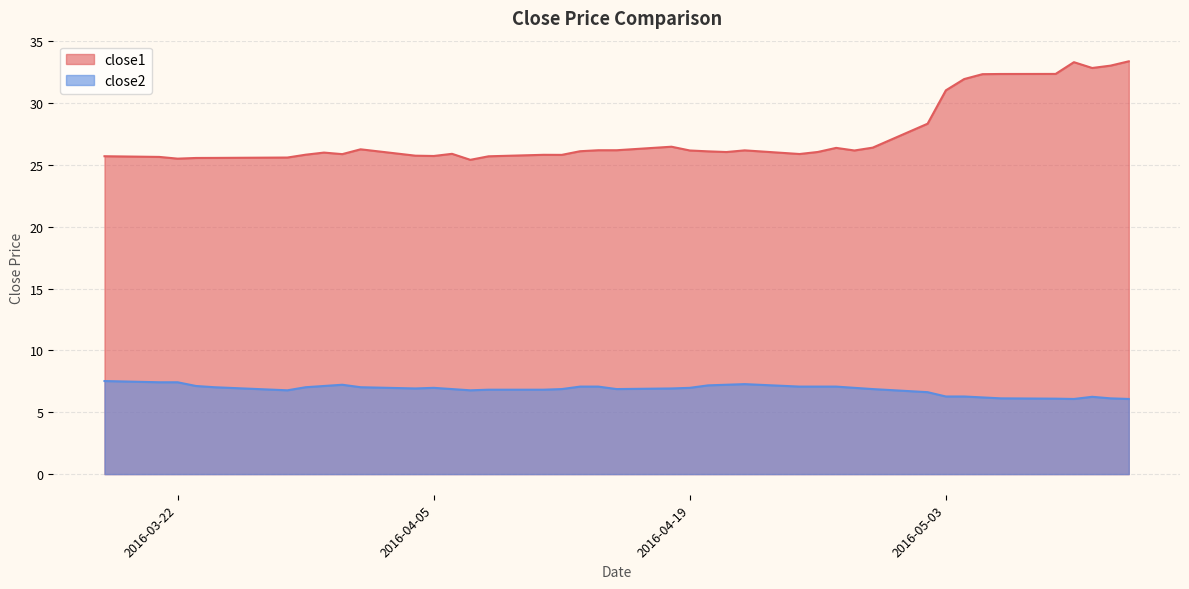

True or false: close2 and close1 cross at least once.

False